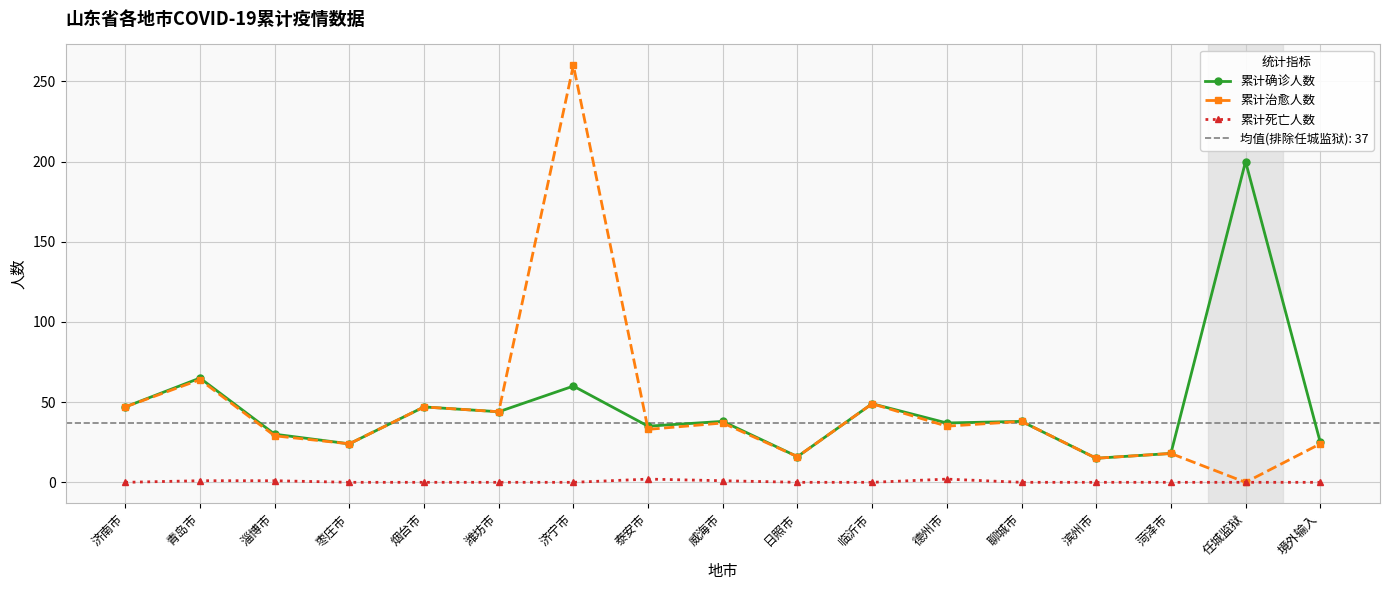

At which label does 累计确诊人数 reach its peak?

任城监狱